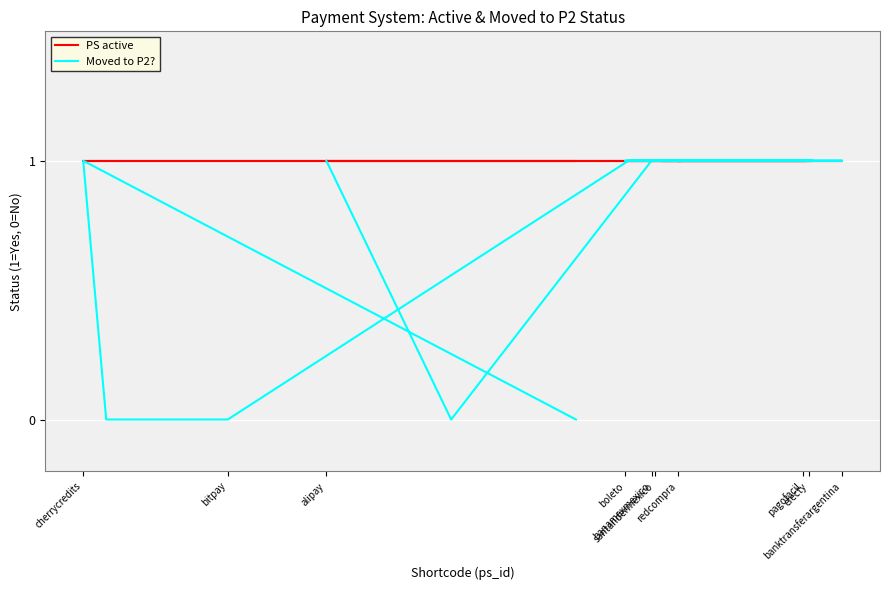

True or false: Moved to P2? and PS active intersect in this chart.

False